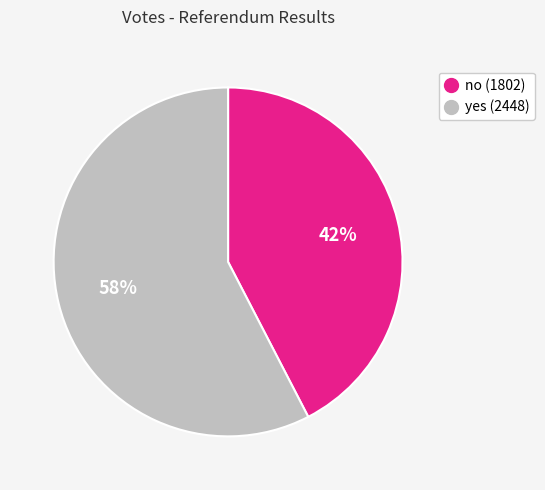

Combined, do no and yes account for over 50%?

Yes